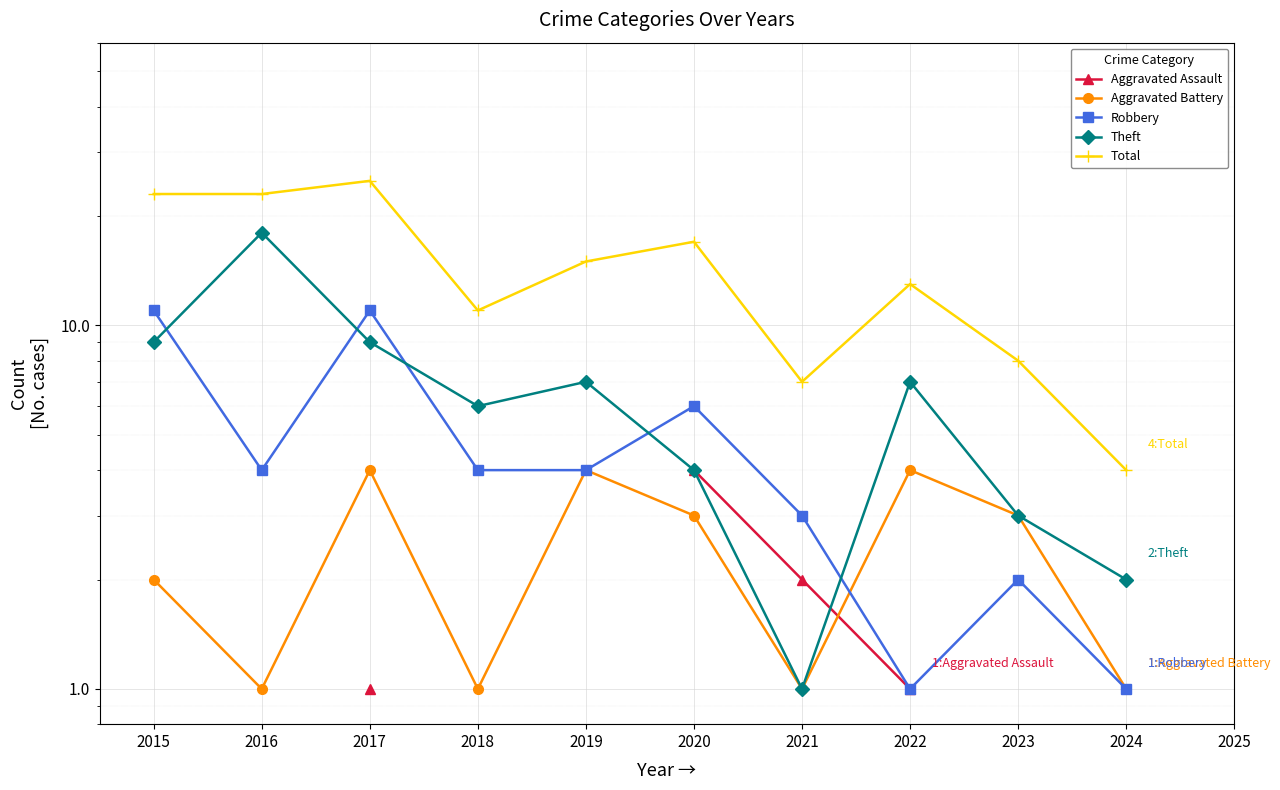

Which series has the widest spread of values?

Total